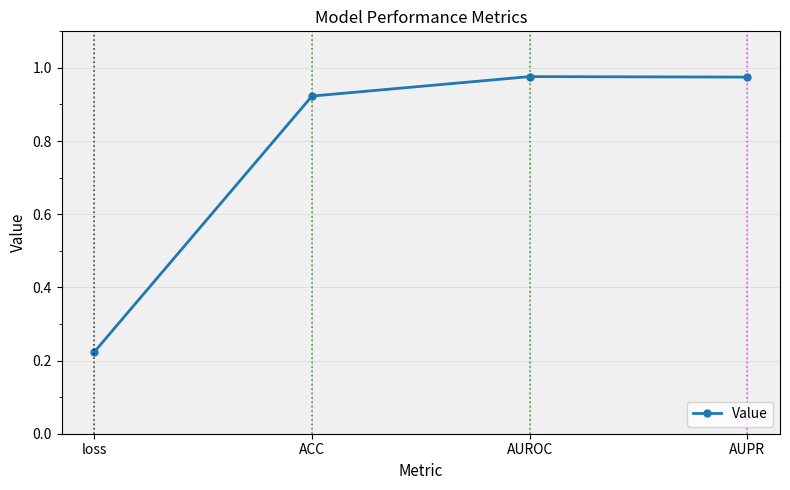

Between AUPR and loss, which is larger?

AUPR